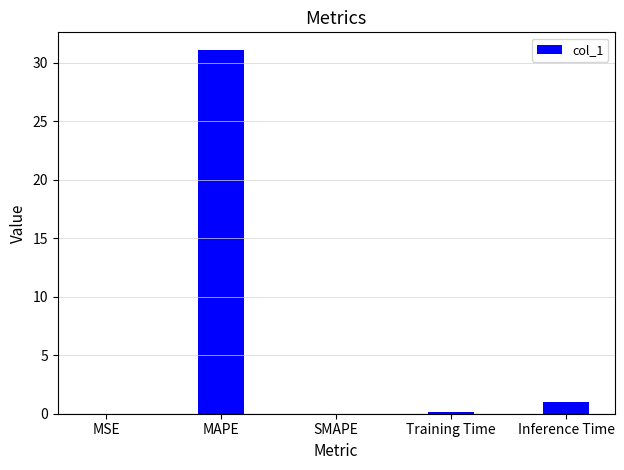

Is it true that the value at Training Time is 0.2?

True